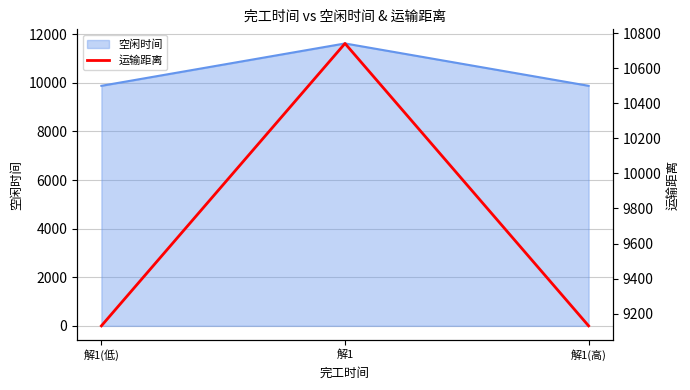

What is the difference between the values at 解1(低) and 解1?

1611.2